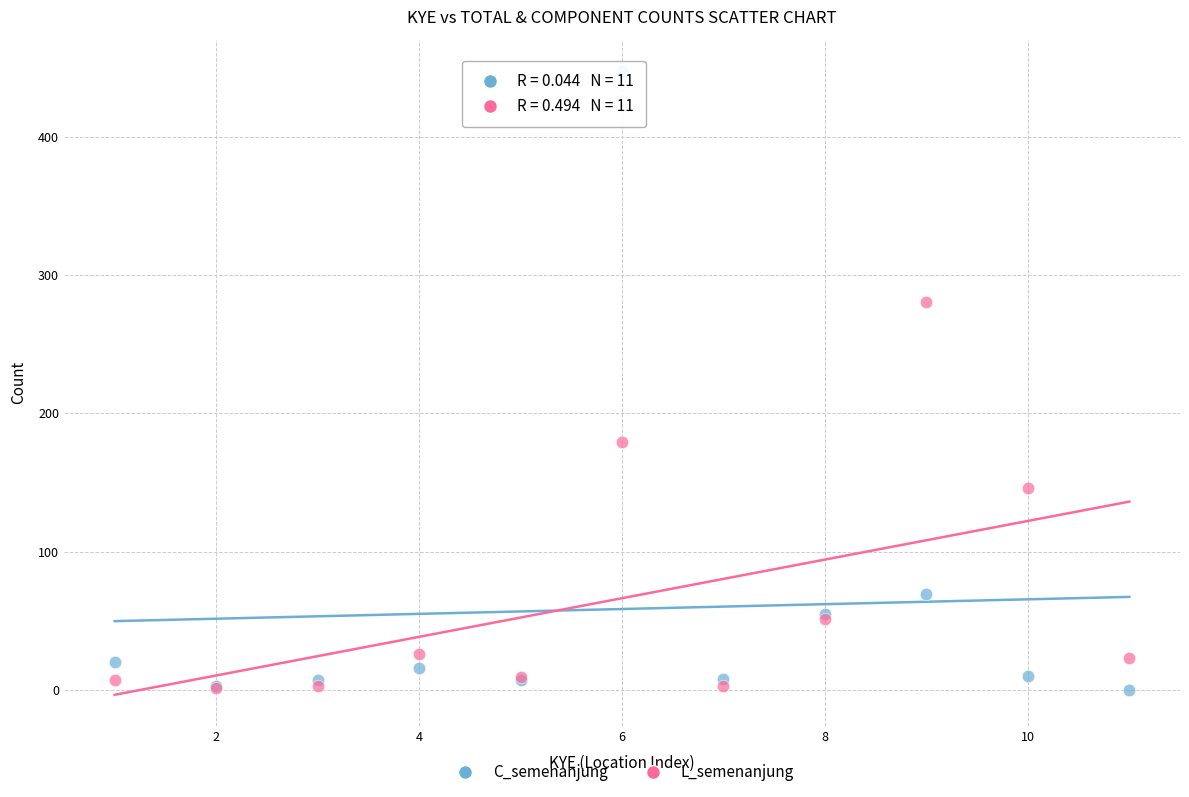

Which series has the widest spread of Y values?

C_semenanjung